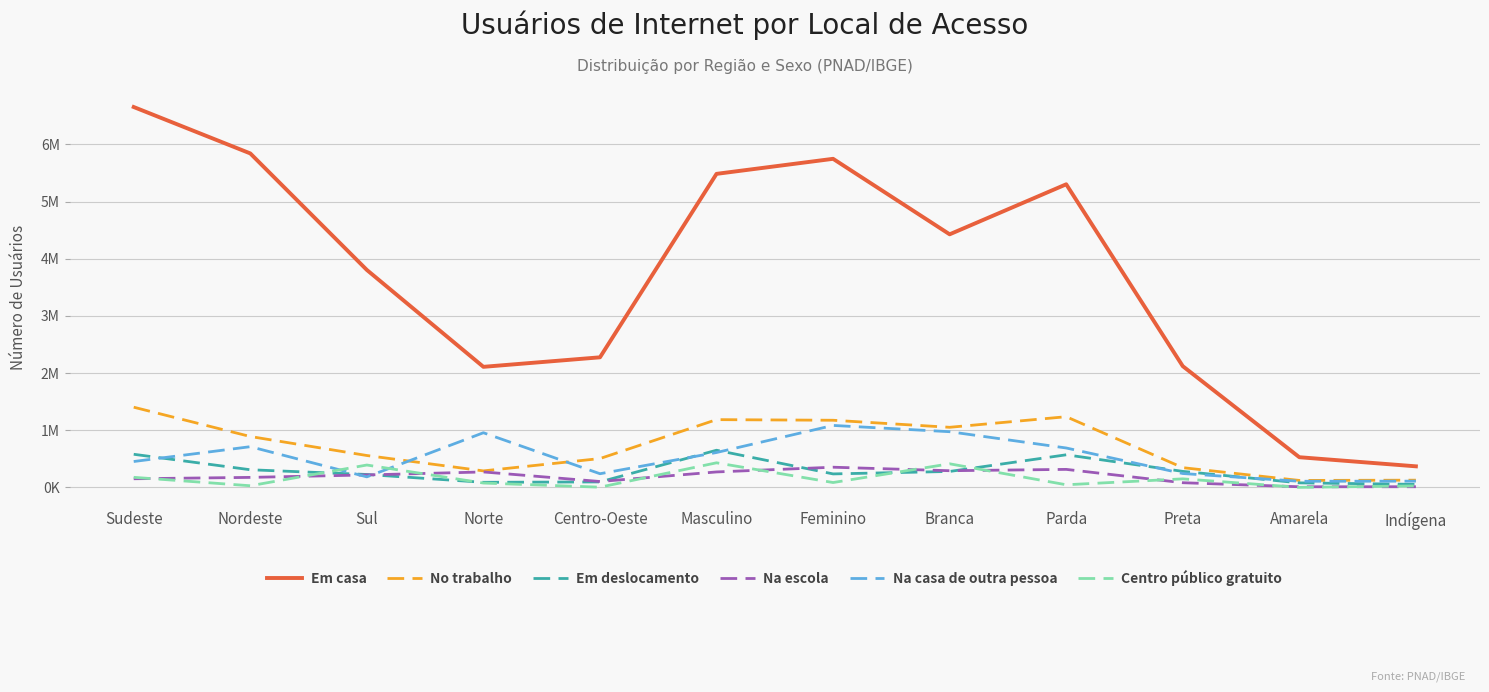

What is the value of the Na escola point at the 3rd from the left?

217110